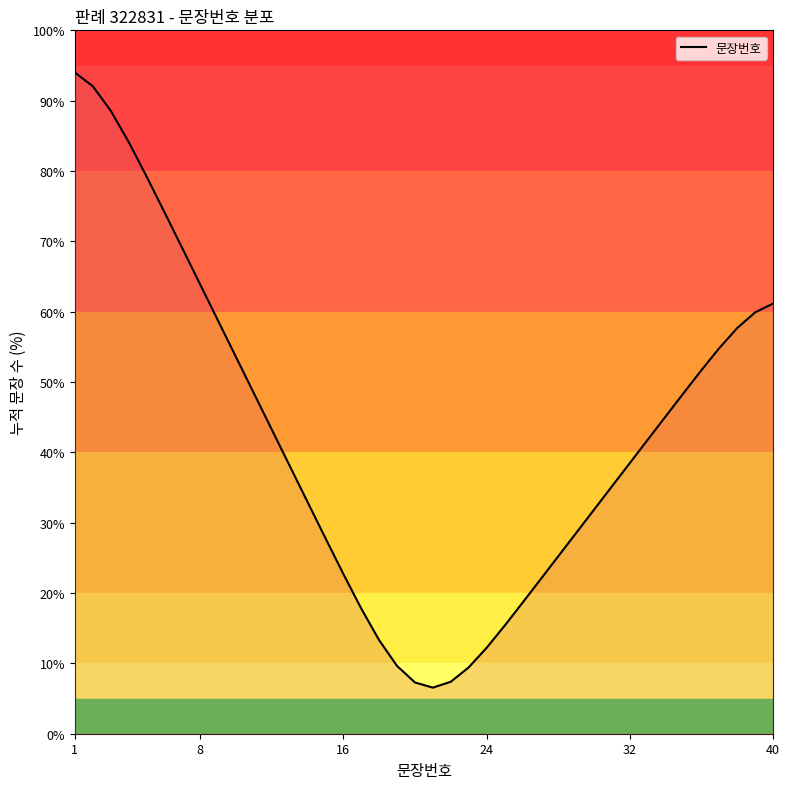

What is the maximum value shown in the chart?

94.0